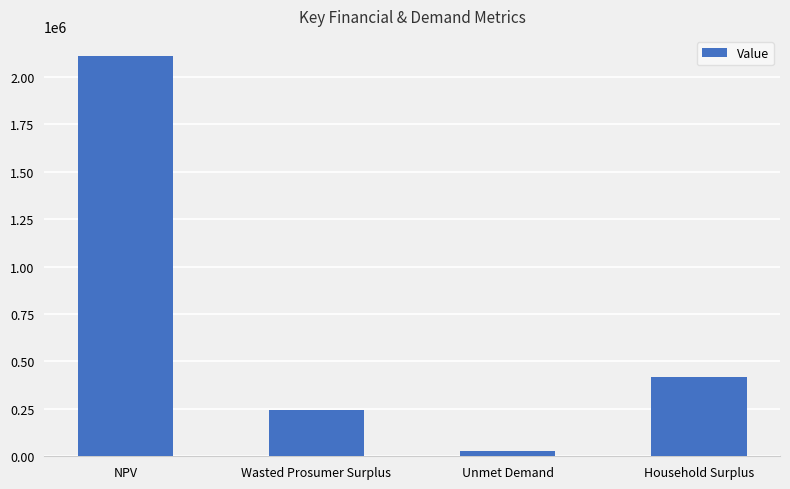

The chart shows a value of 106285.7 at Wasted Prosumer Surplus. True or false?

False